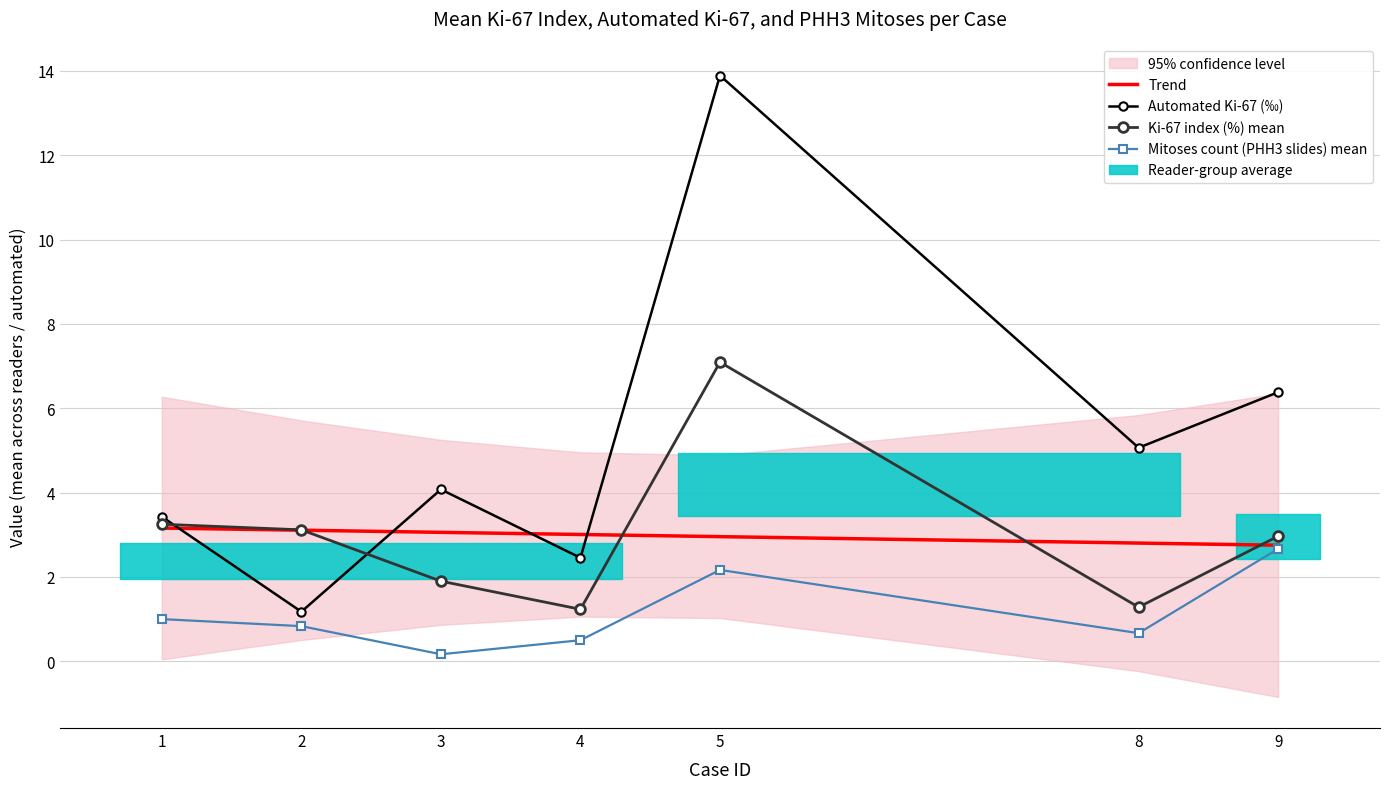

Where does the Trend series first go above 3?

1